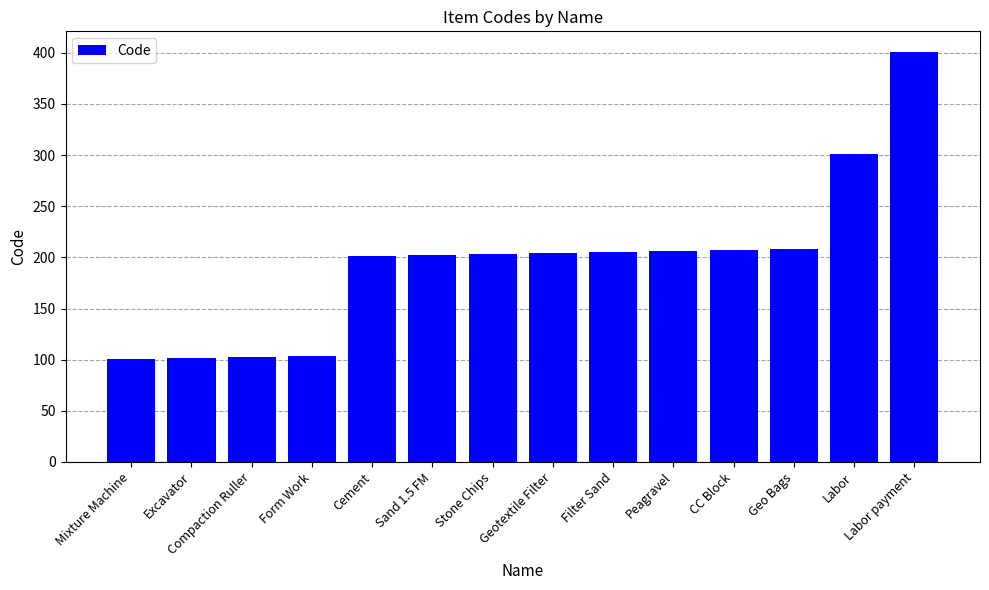

True or false: the data shows 336 at Stone Chips.

False